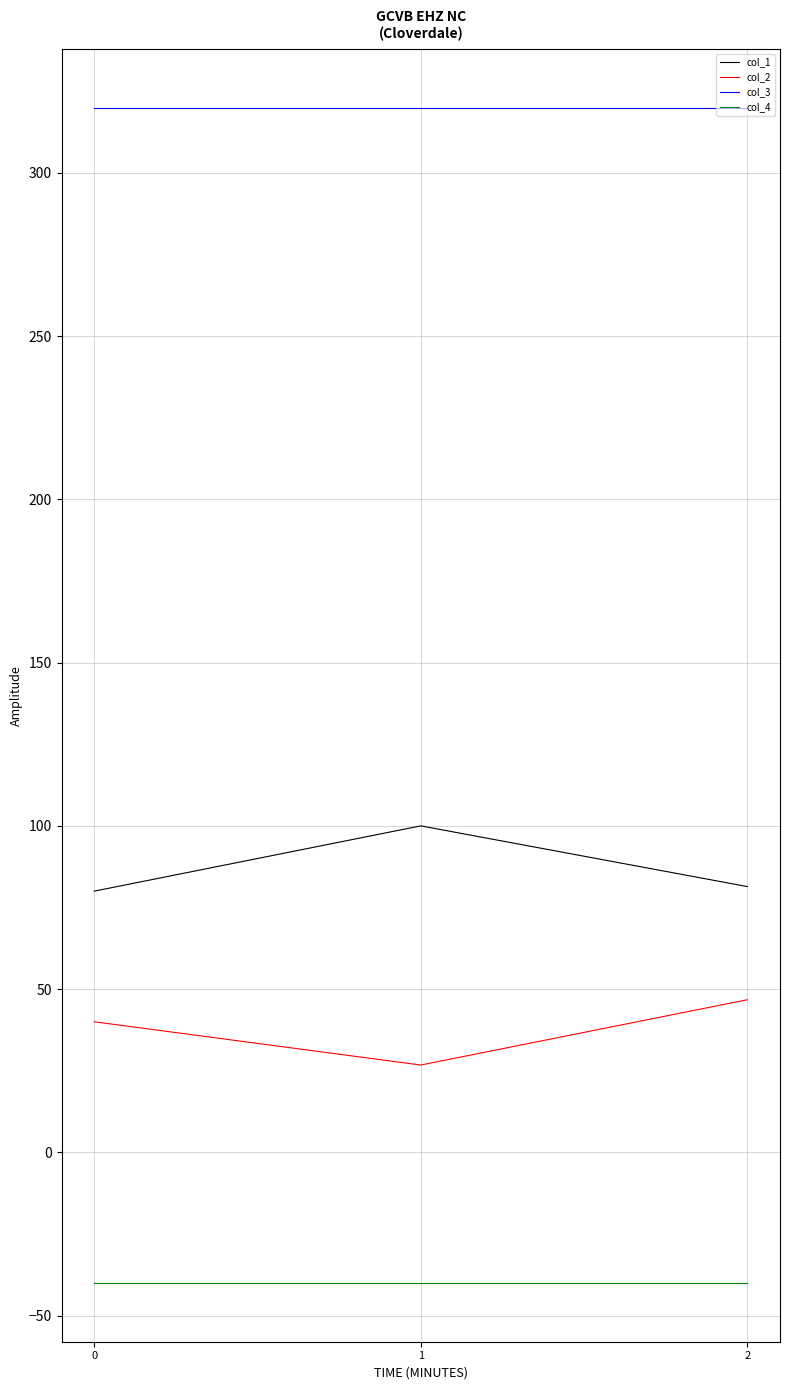

What is the total value across all series at 2?

408.2